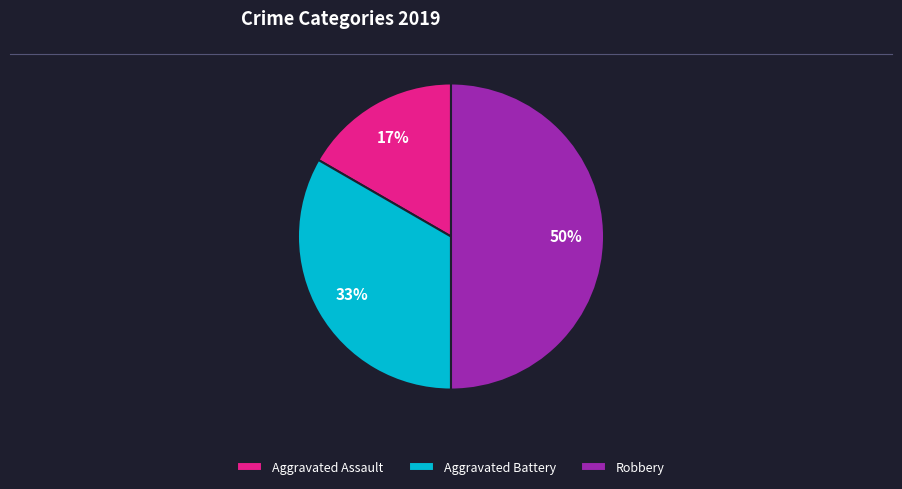

Which category has the biggest portion of the pie?

Robbery